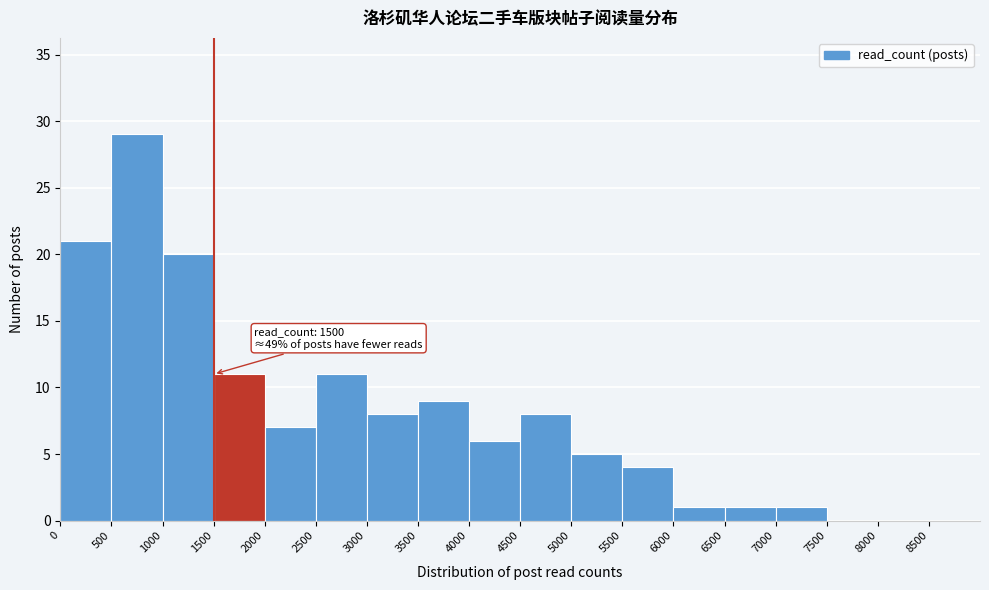

Over which range of the x-axis is the bar tallest?

500 to 1000